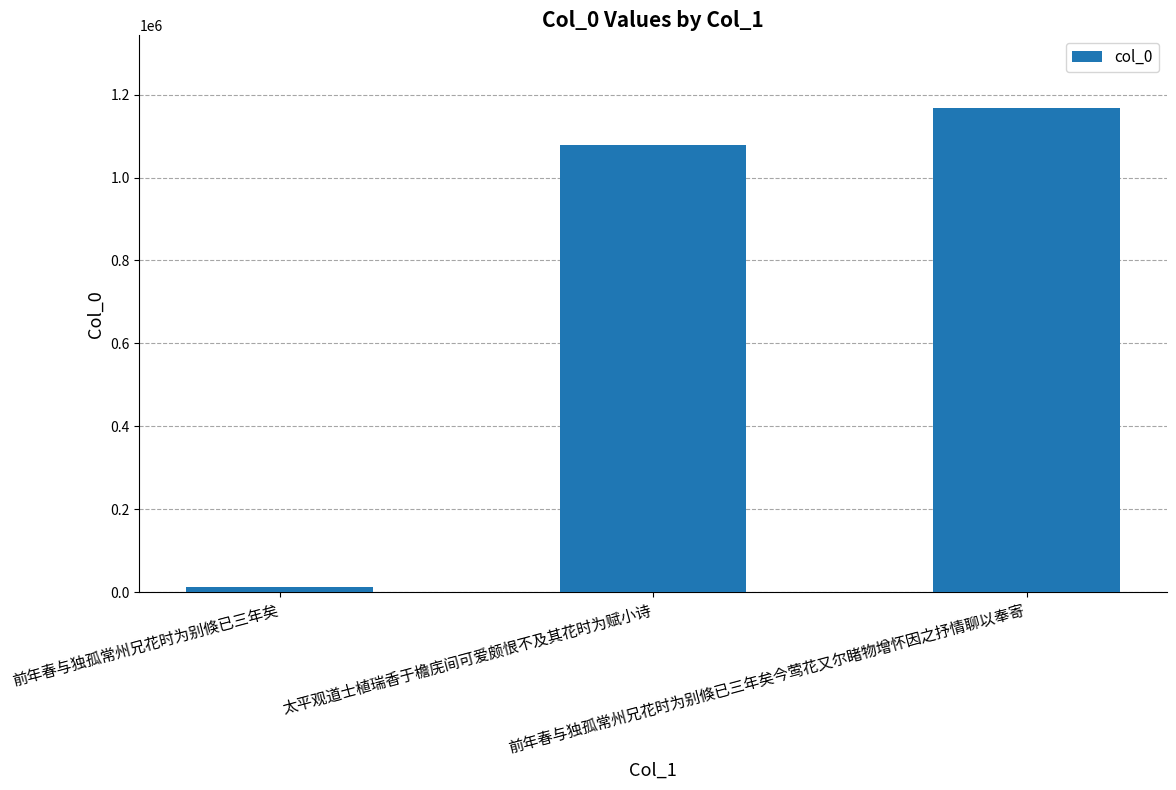

Reading right to left, extract all data points from this chart.

1167743	1077659	13093